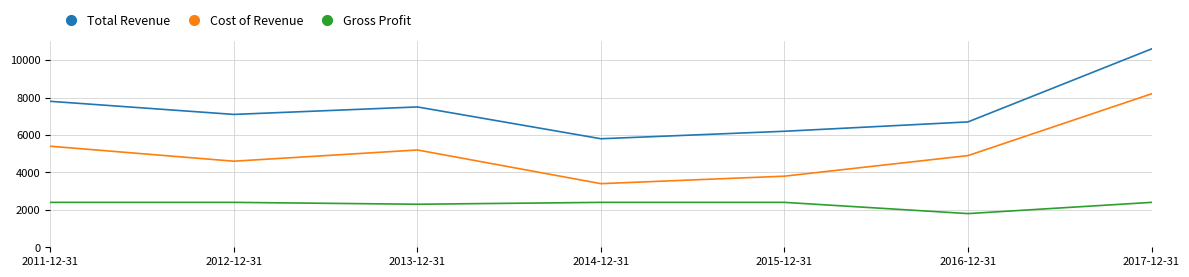

What position from the left is 2013-12-31?

3